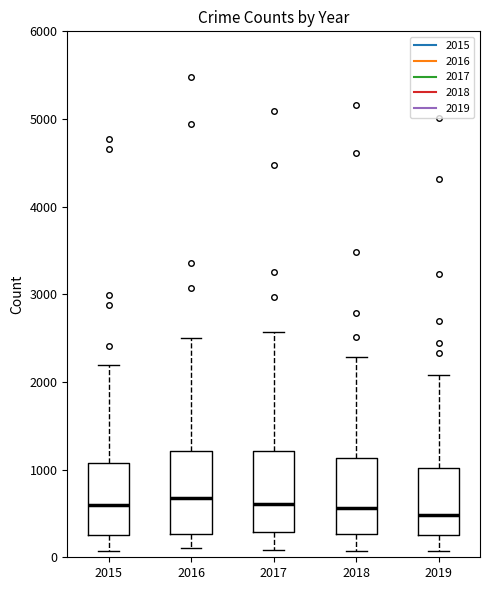

Reading left to right, transcribe this box plot: for each box, give where its median line is, the range the box spans, and where its two whiskers end, as read against the y-axis. The values are not printed on the chart, so give them approximately, as read against the axis.

2015: median 600, box 300 to 1100, whiskers 100 to 2200
2016: median 700, box 300 to 1200, whiskers 100 to 2500
2017: median 600, box 300 to 1200, whiskers 100 to 2600
2018: median 600, box 300 to 1100, whiskers 100 to 2300
2019: median 500, box 300 to 1000, whiskers 100 to 2100